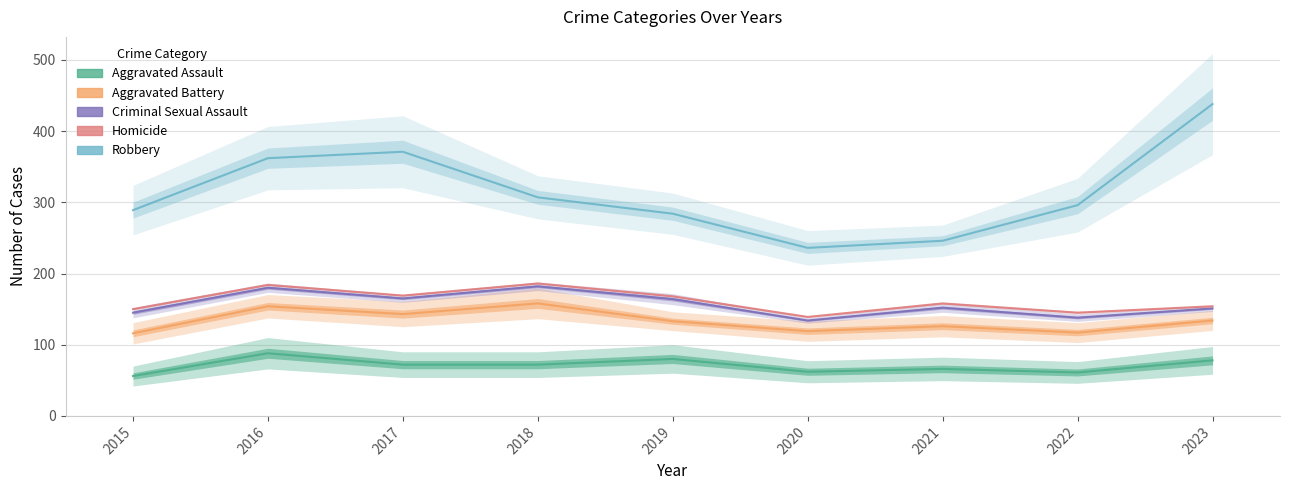

True or false: Criminal Sexual Assault and Aggravated Battery intersect in this chart.

False